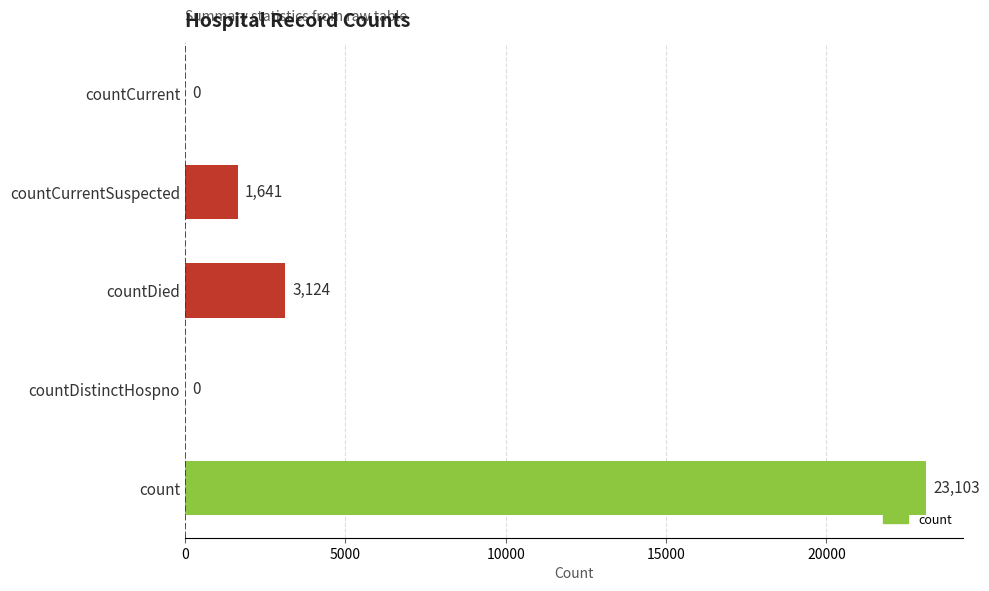

What is the change in value from count to countCurrentSuspected?

-21462